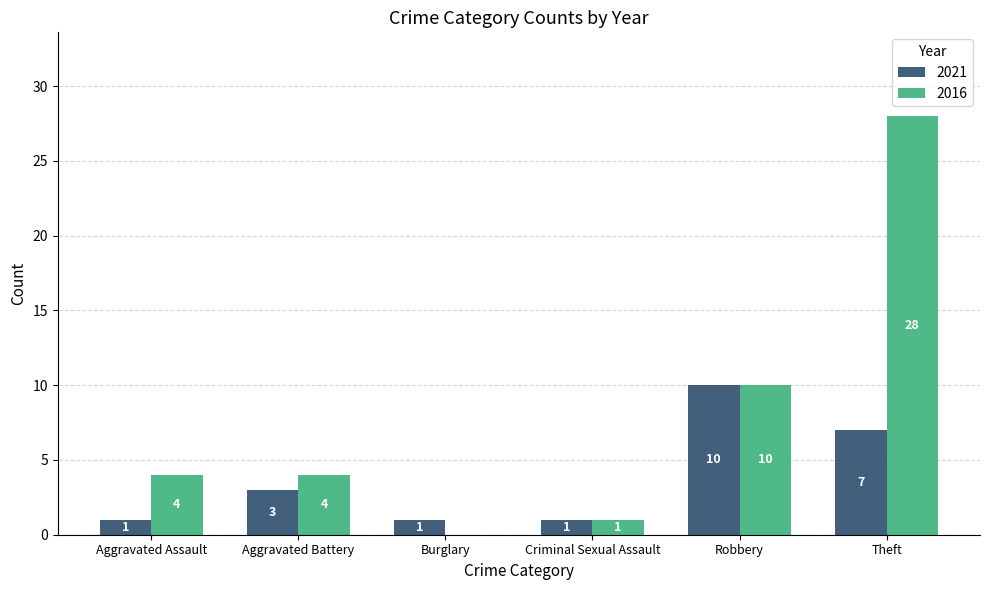

What is the total value across all series at Aggravated Assault?

5